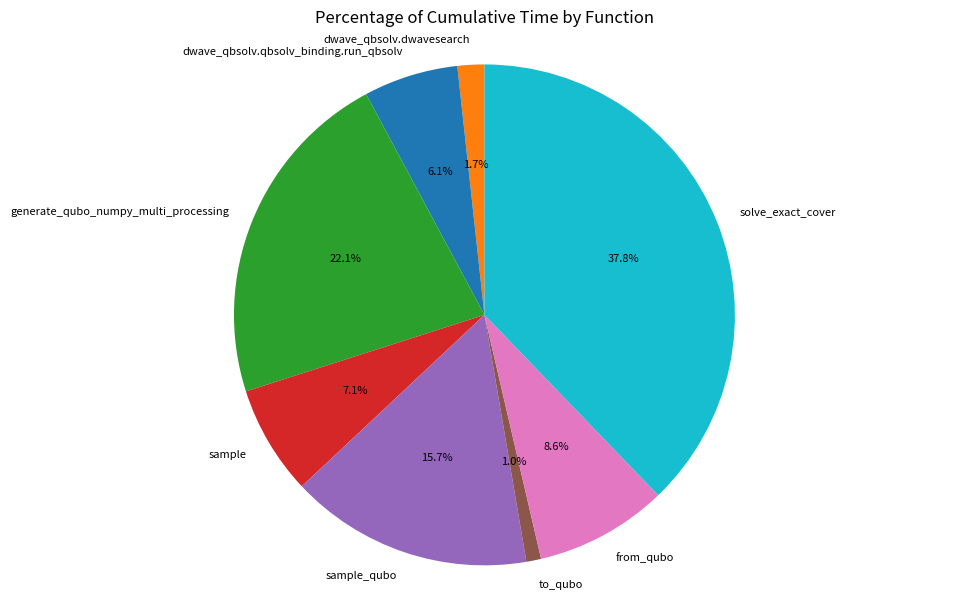

Does dwave_qbsolv.dwavesearch account for over 50% of the chart?

No